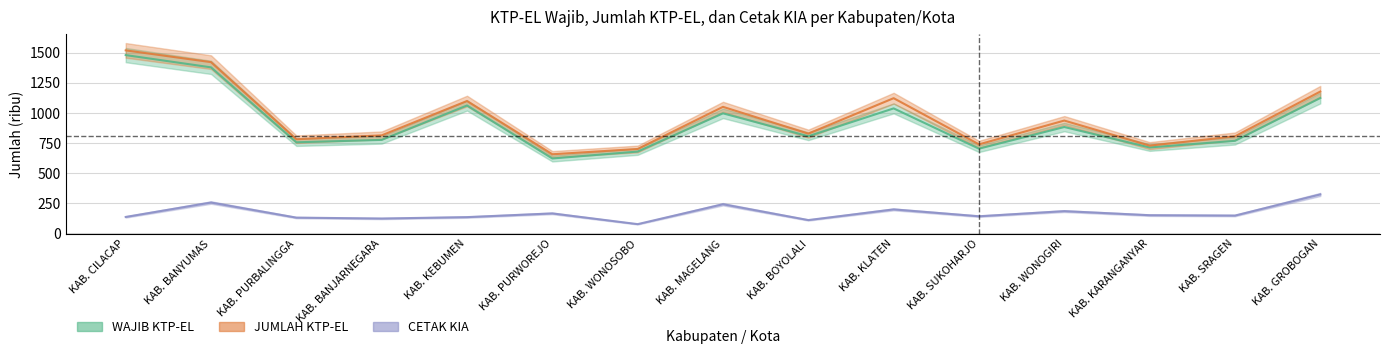

Reading right to left, extract all data points from this chart.

WAJIB KTP-EL: 1123.6	768.1	713.2	882.9	703.1	1037.4	806.3	996.4	678.9	621.6	1061.5	776.0	756.0	1378.0	1479.8
JUMLAH KTP-EL: 1177.1	805.1	728.4	936.3	738.8	1122.0	828.0	1050.2	700.5	656.6	1098.6	813.4	781.4	1421.2	1518.9
CETAK KIA: 323.2	147.8	150.8	184.6	142.1	198.9	110.4	241.8	76.7	165.7	134.9	123.2	130.7	256.0	136.4